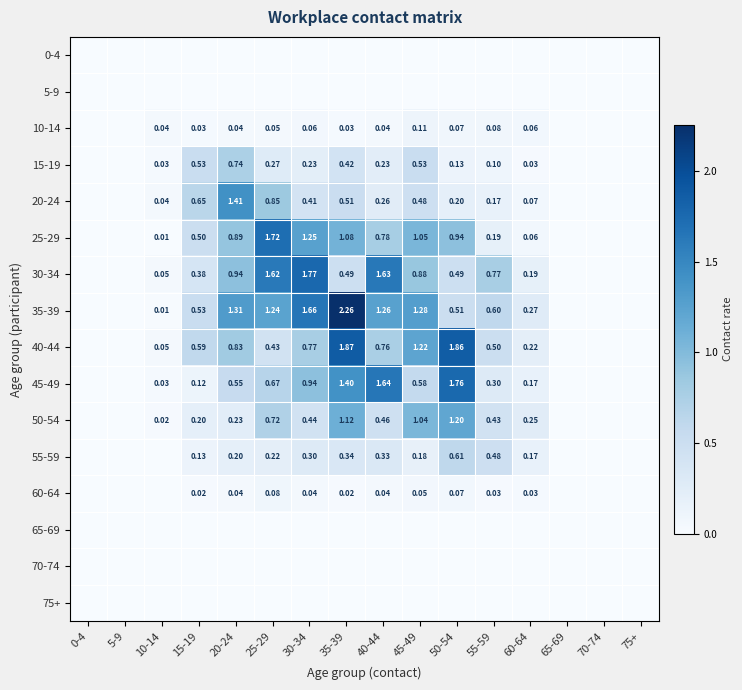

What is the maximum value for 25-29?

1.7